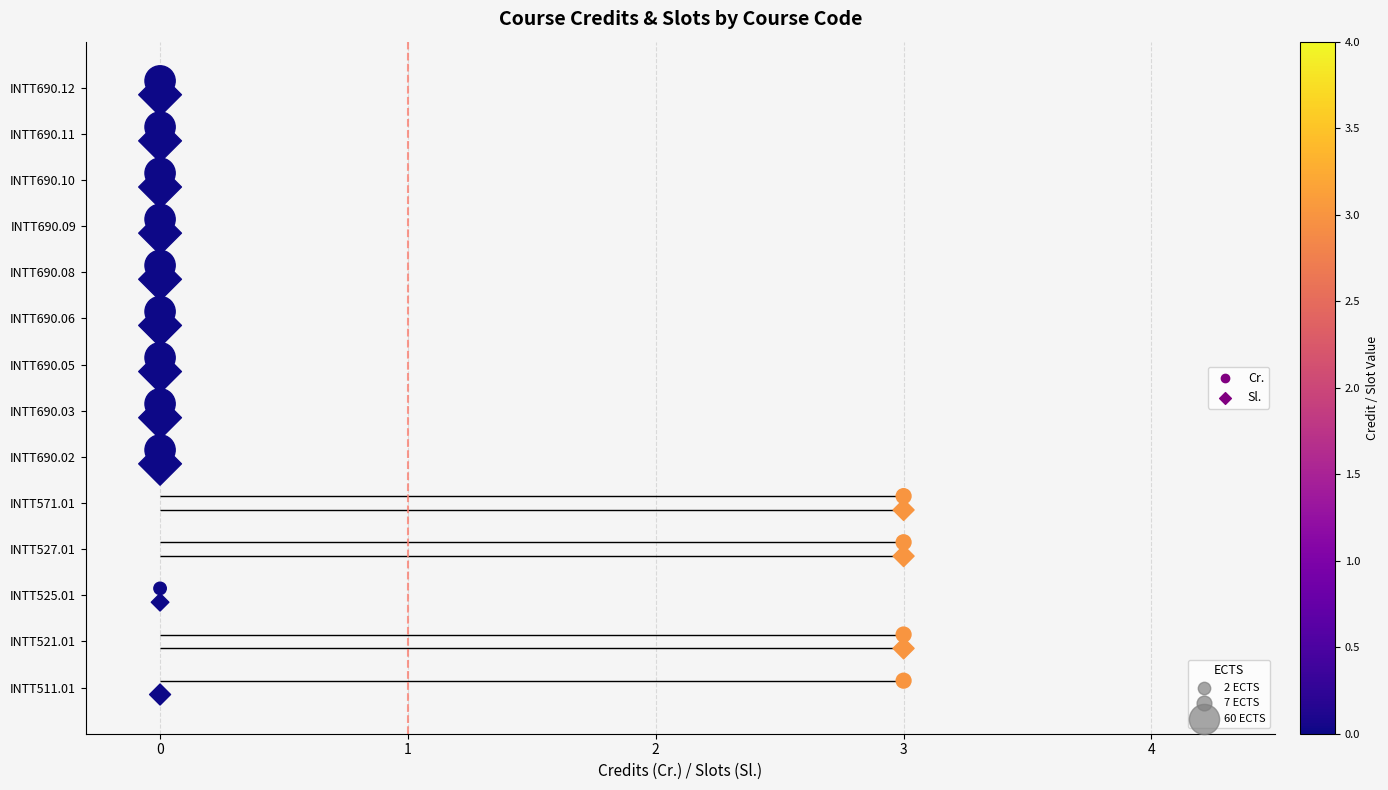

What are all the series names shown in the legend?

Cr., Sl.